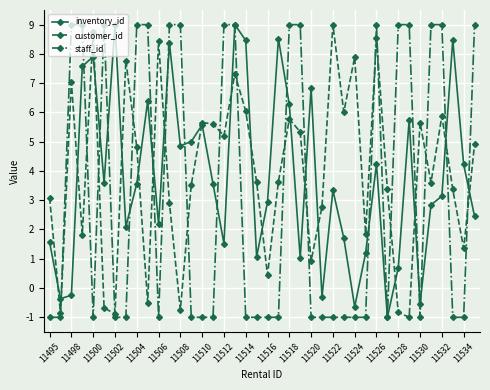

What is the value of the inventory_id point at the 19th from the left?

8.5